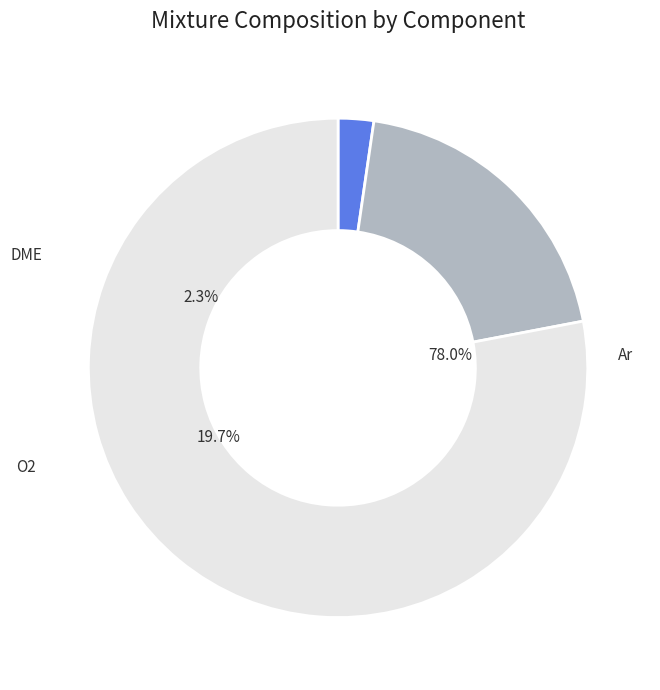

What is the total percentage of DME and Ar?

80.3%